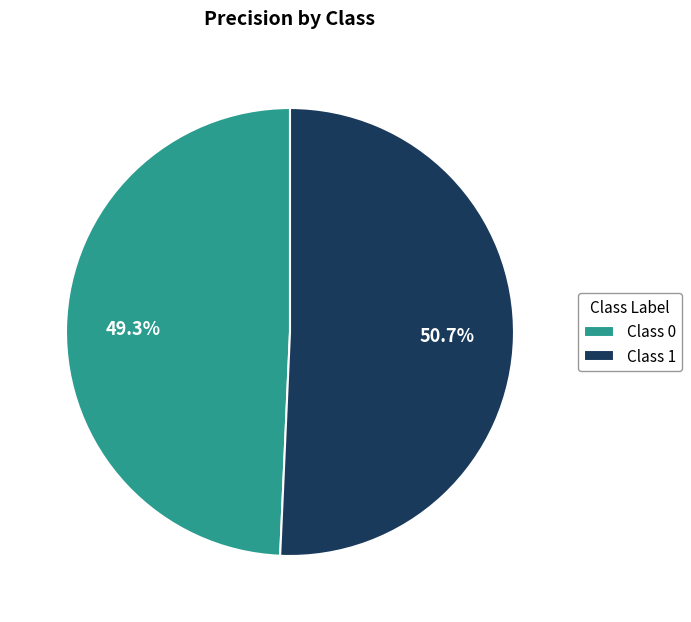

What is the largest slice in the pie chart?

Class 1